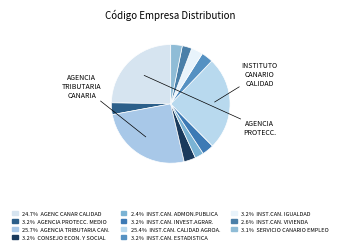

How many slices are in this pie chart?

11